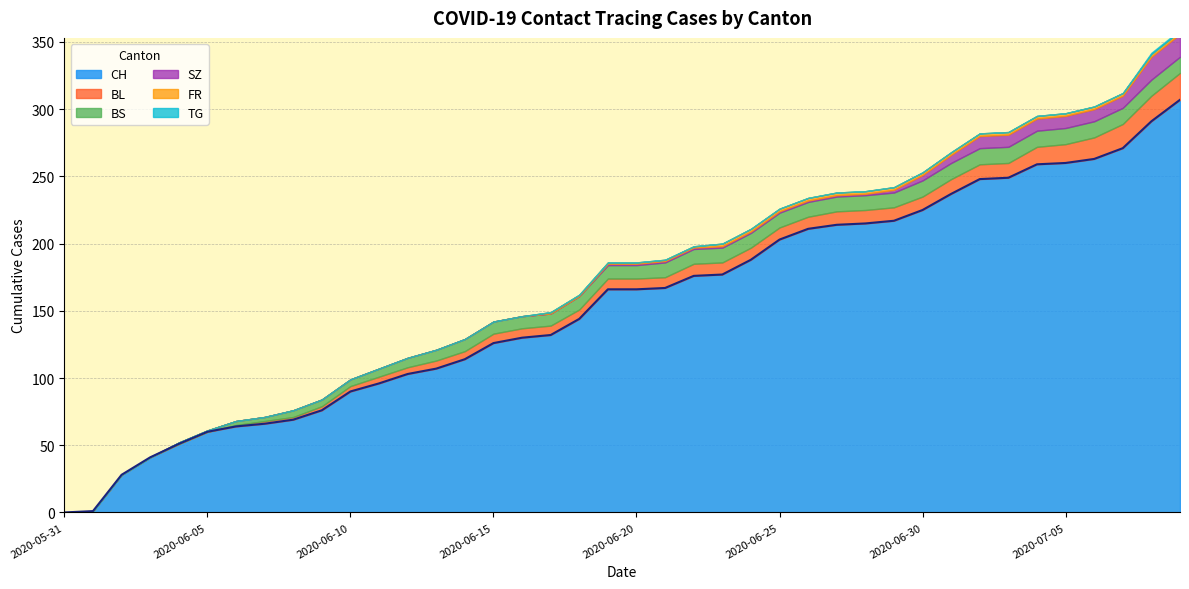

True or false: BS and CH intersect in this chart.

False